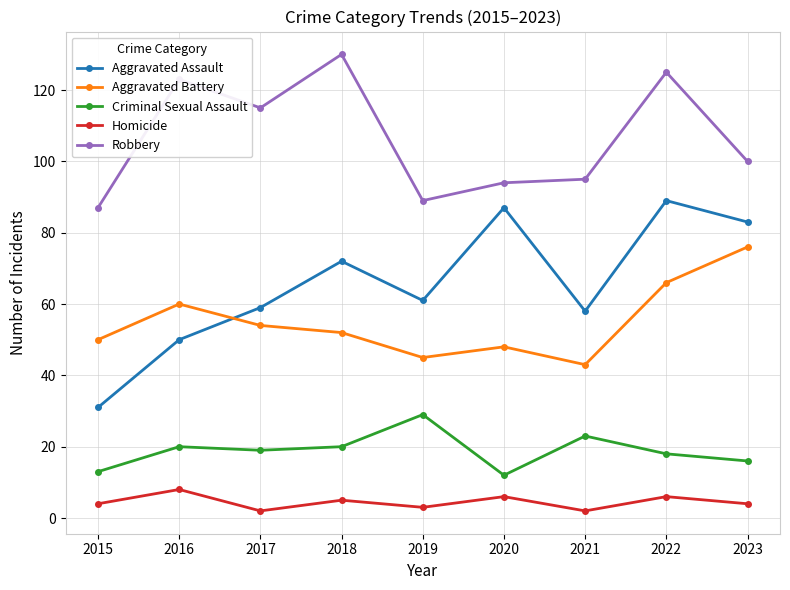

What is the value of the Homicide point at the 3rd from the left?

2